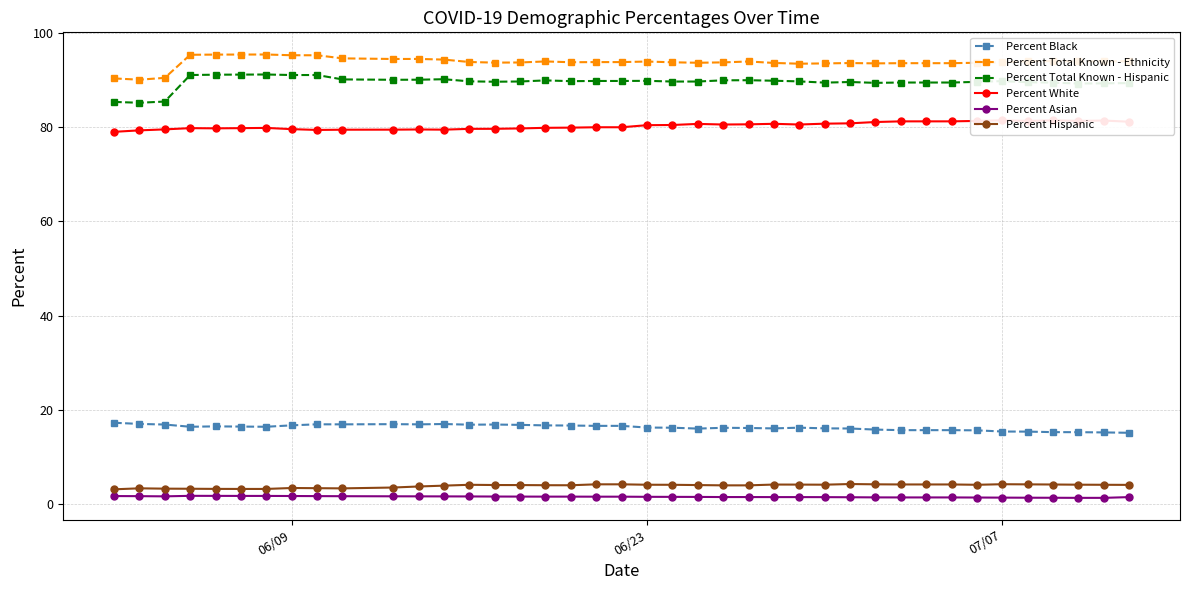

True or false: Percent Asian and Percent Black cross at least once.

False